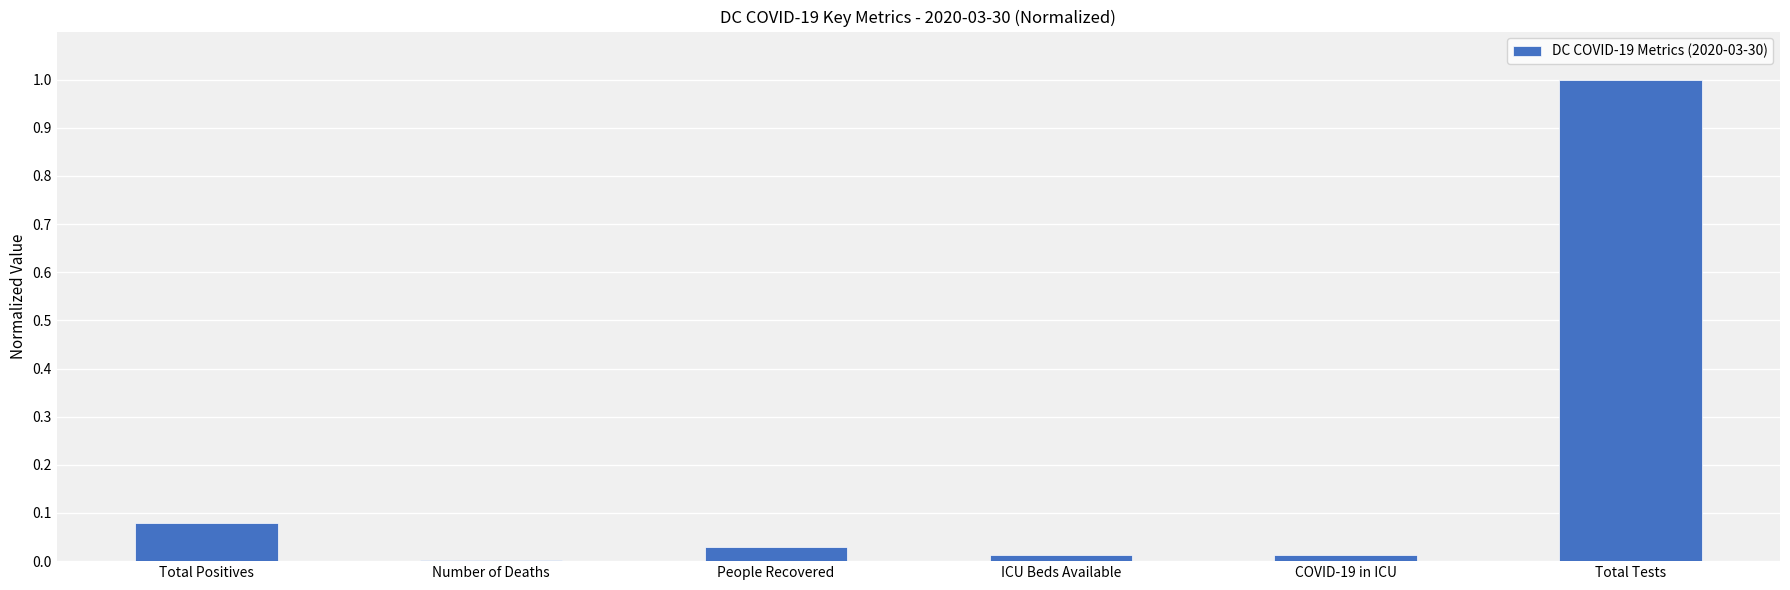

Read the value at Total Tests.

1.0